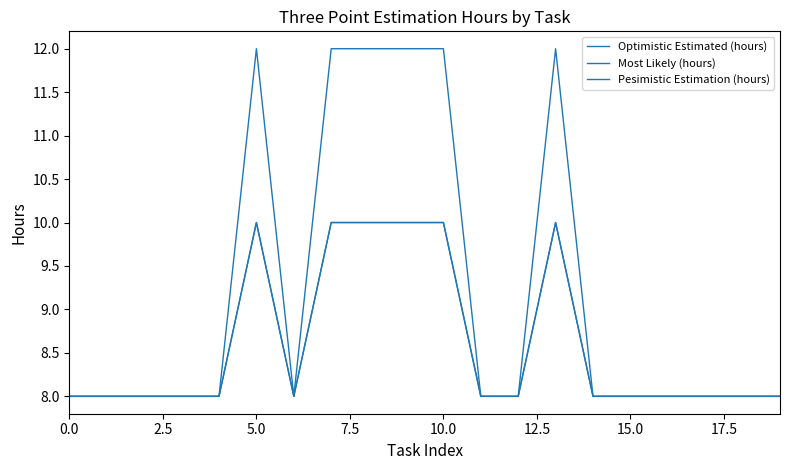

True or false: Optimistic Estimated (hours) and Most Likely (hours) intersect in this chart.

False